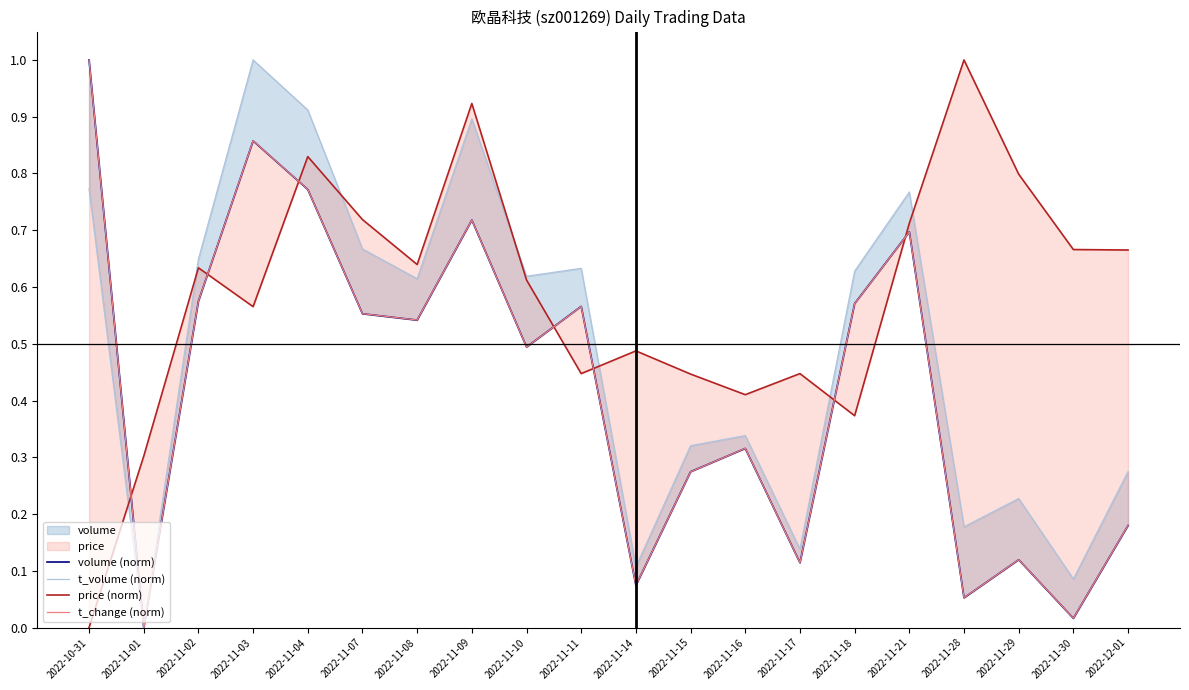

True or false: volume (norm) has a value of 0.1 at 2022-11-15.

False